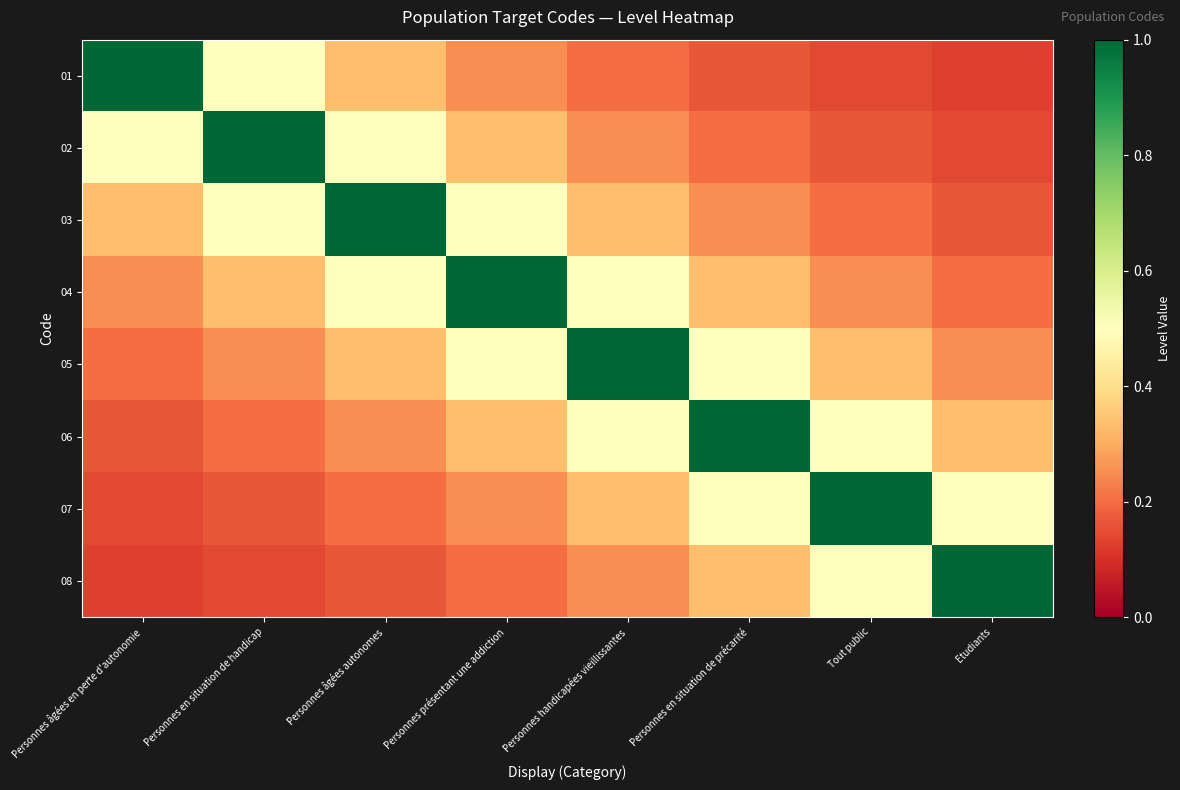

Between Personnes présentant une addiction and Etudiants, which series saw the biggest shift?

04